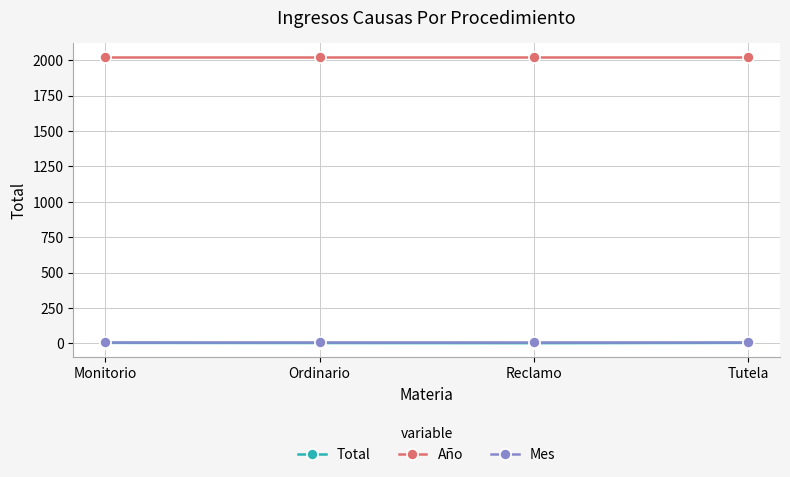

What is the value of the Mes point at the 2nd from the left?

7